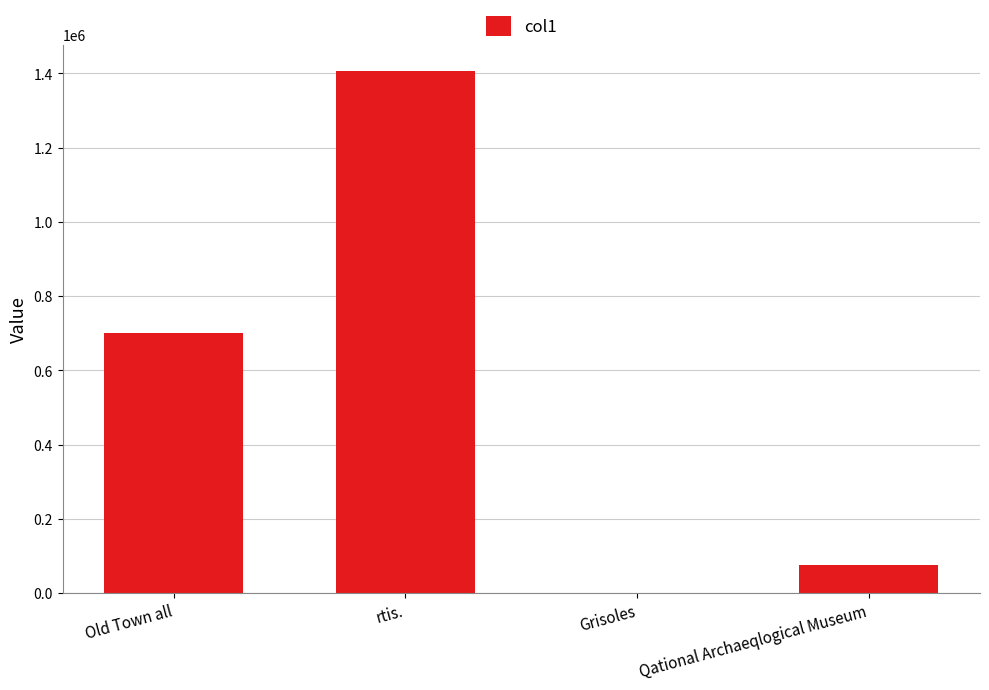

Read the value at rtis..

1407000.0